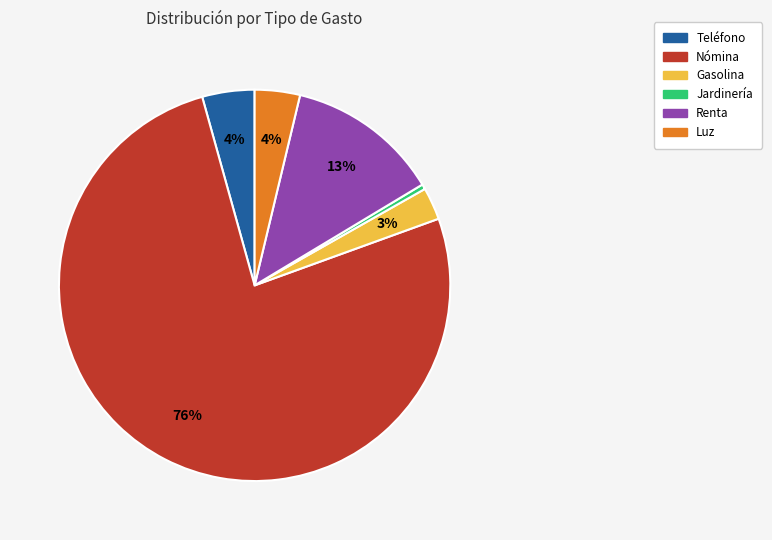

To the nearest percent, what percentage of the pie is Gasolina?

3%